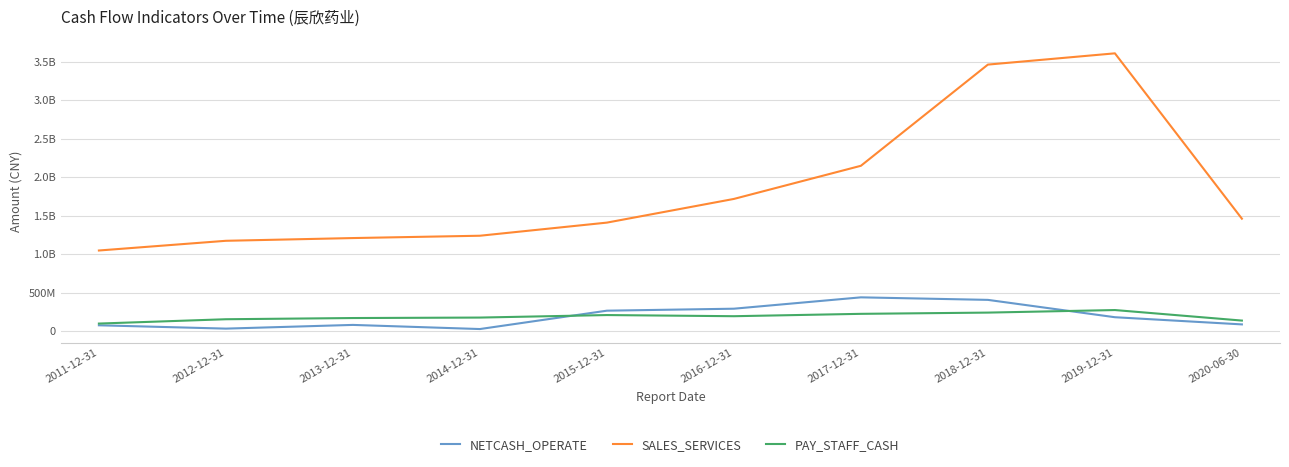

What is the difference between the second highest and second lowest values in the SALES_SERVICES series?

2290284921.5